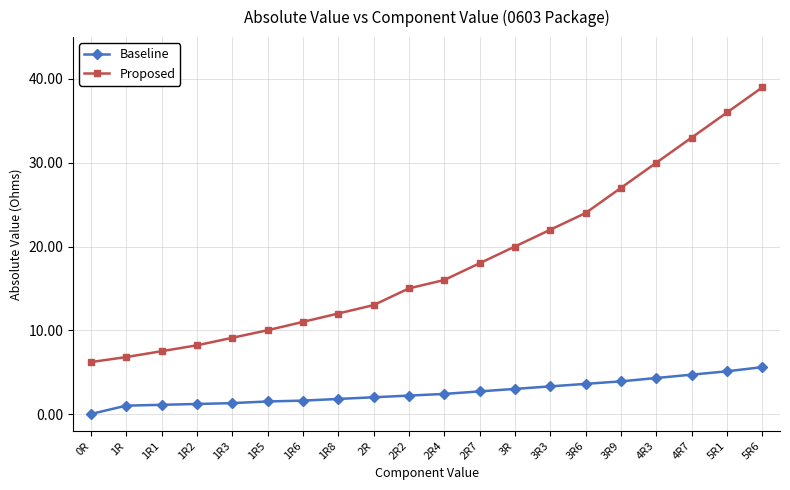

Read the Baseline value at 3R3.

3.3